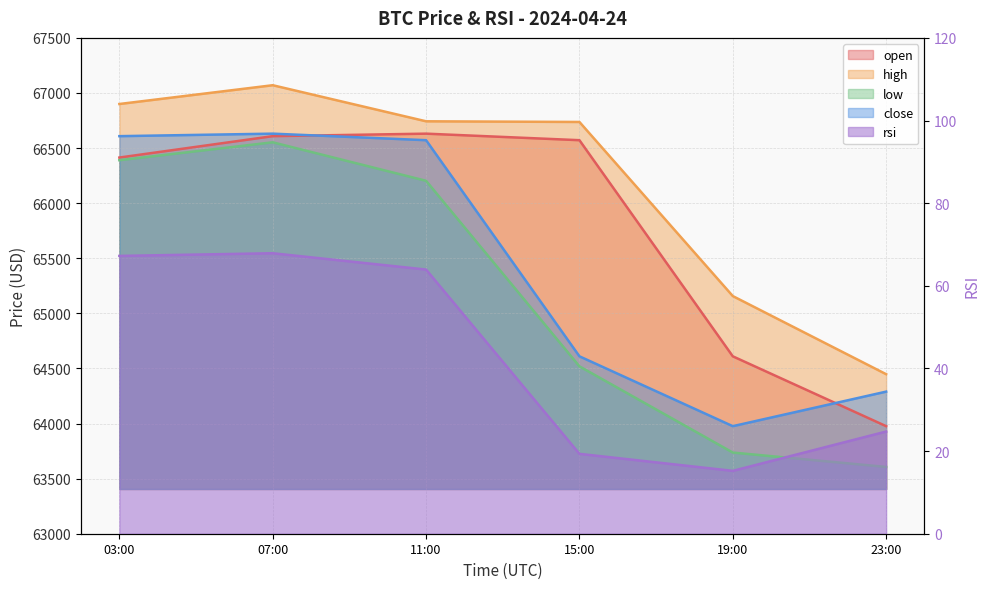

What are all the series names shown in the legend?

open, high, low, close, rsi